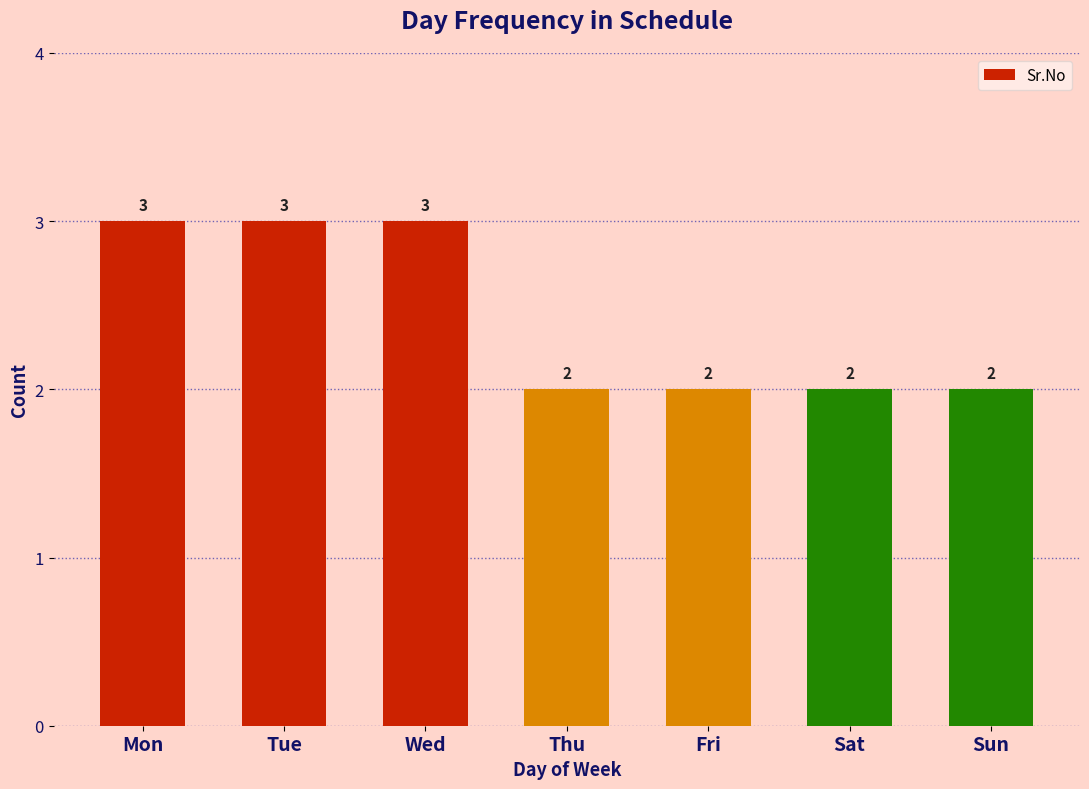

What is the ratio of the value at Mon to the value at Fri?

1.5